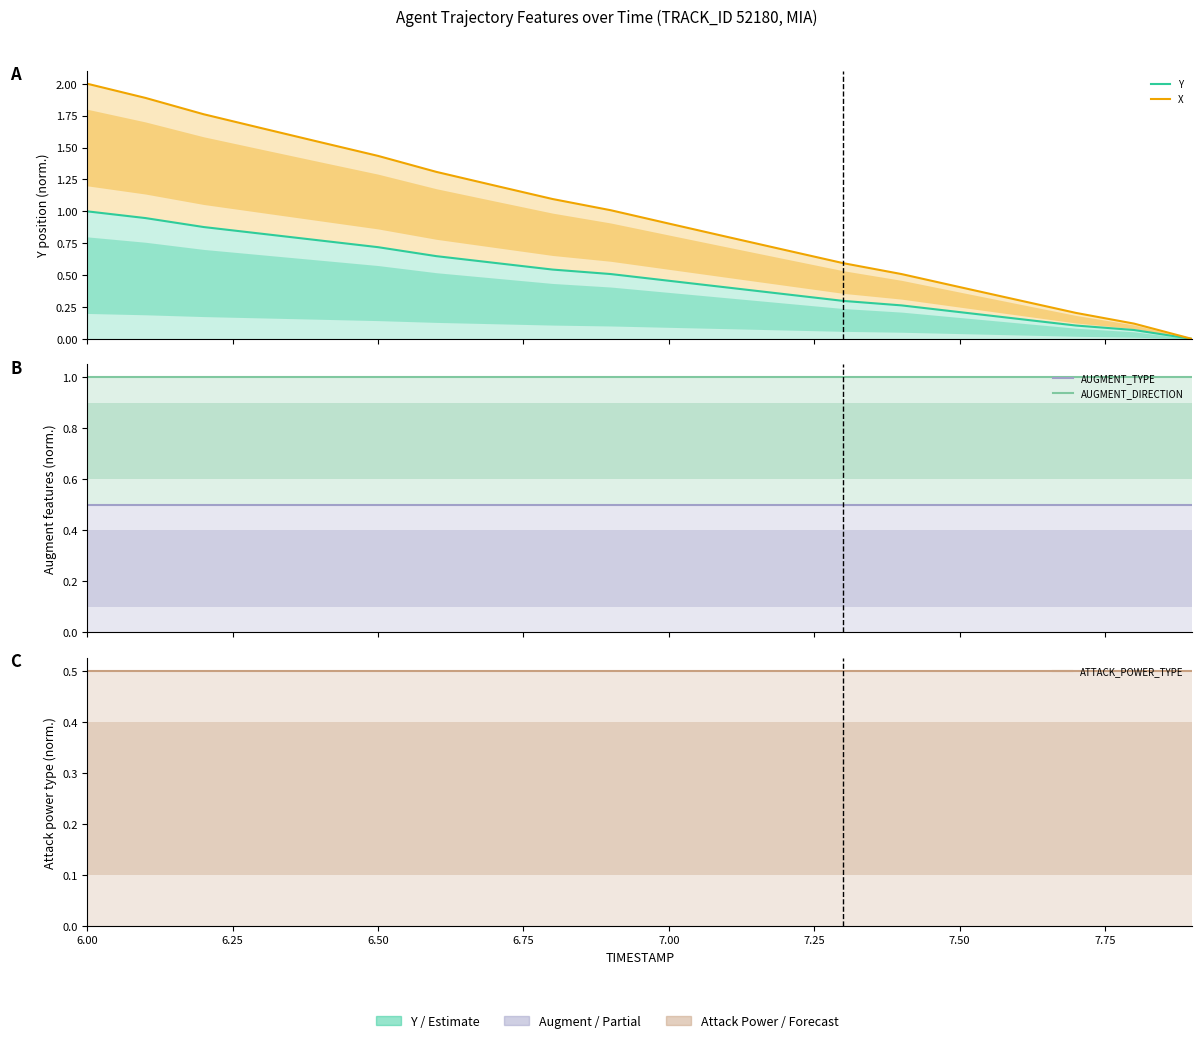

Read the AUGMENT_TYPE value at 7.50.

0.5